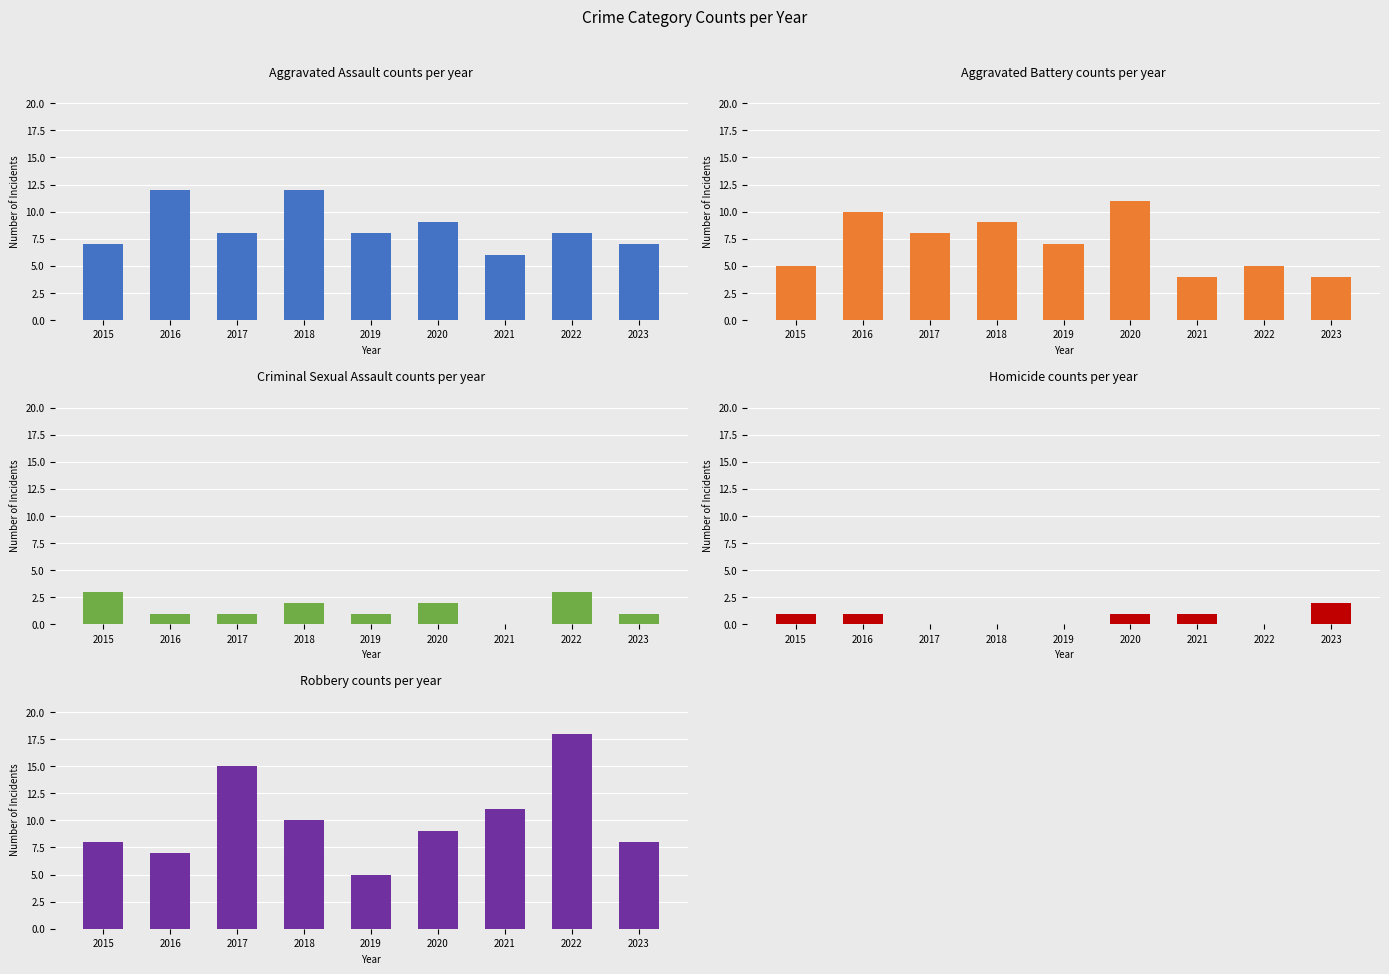

How many values in the Aggravated Assault series are below 8?

3